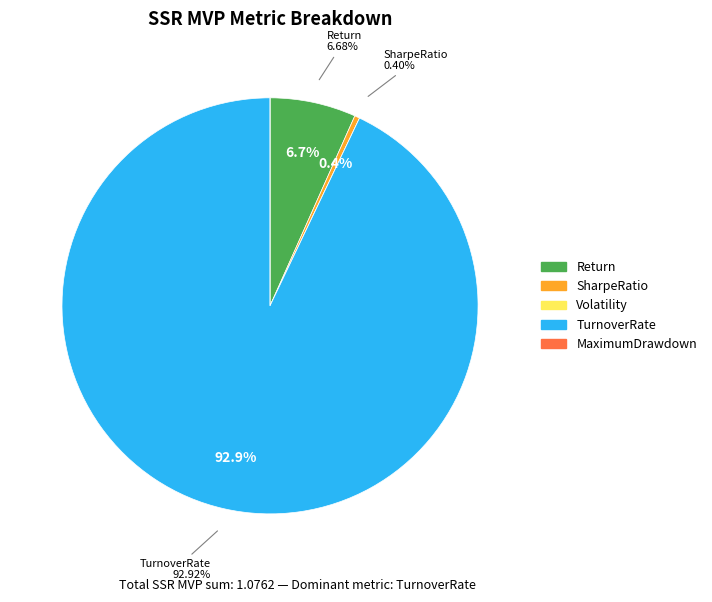

What is the largest slice in the pie chart?

TurnoverRate